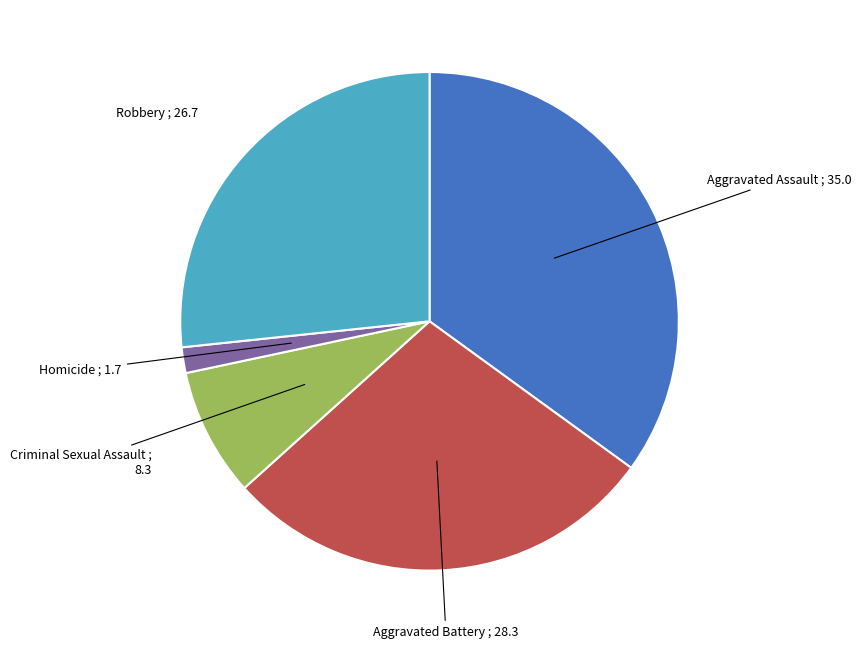

Is there any slice that represents more than half of the pie?

No